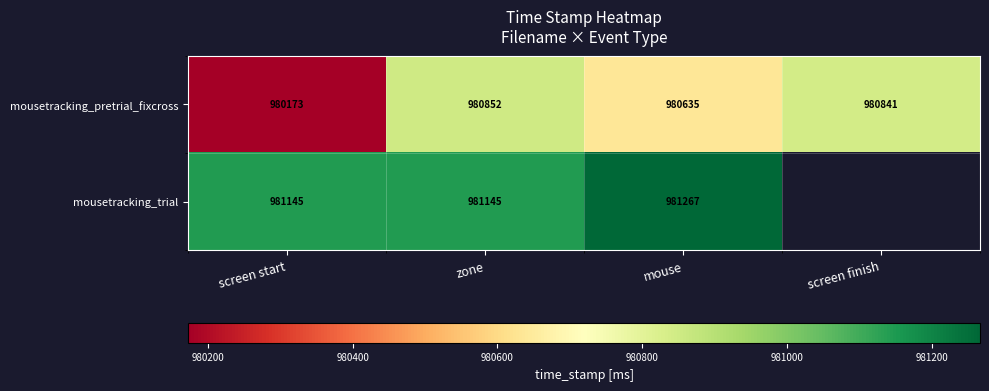

Rank the categories by mousetracking_pretrial_fixcross value from lowest to highest.

screen start, mouse, screen finish, zone